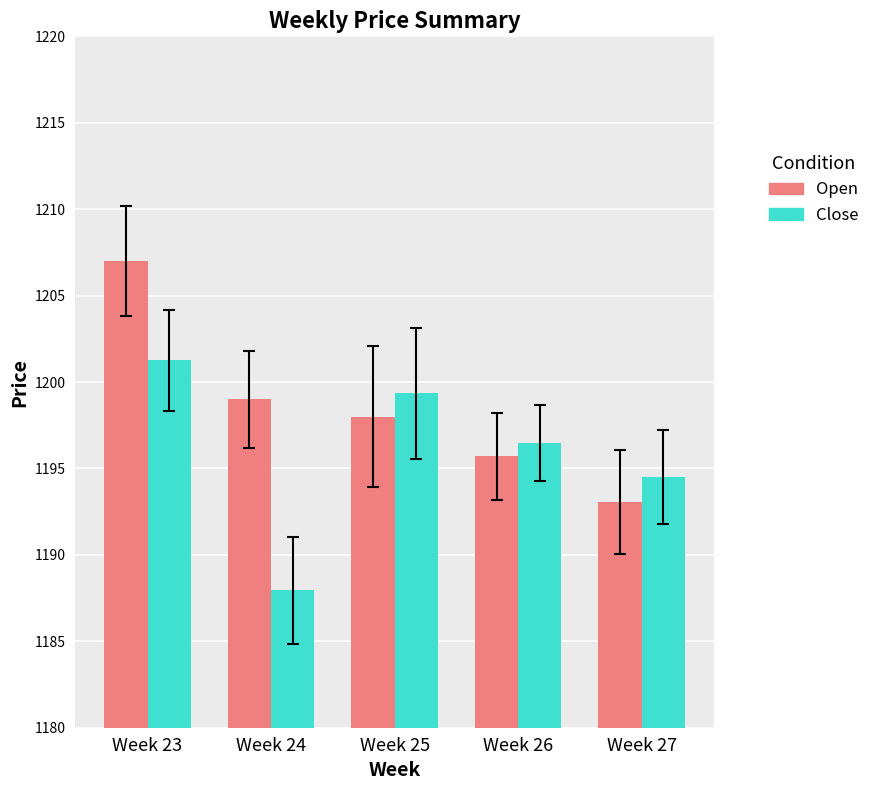

How many categories are shown in the chart?

5